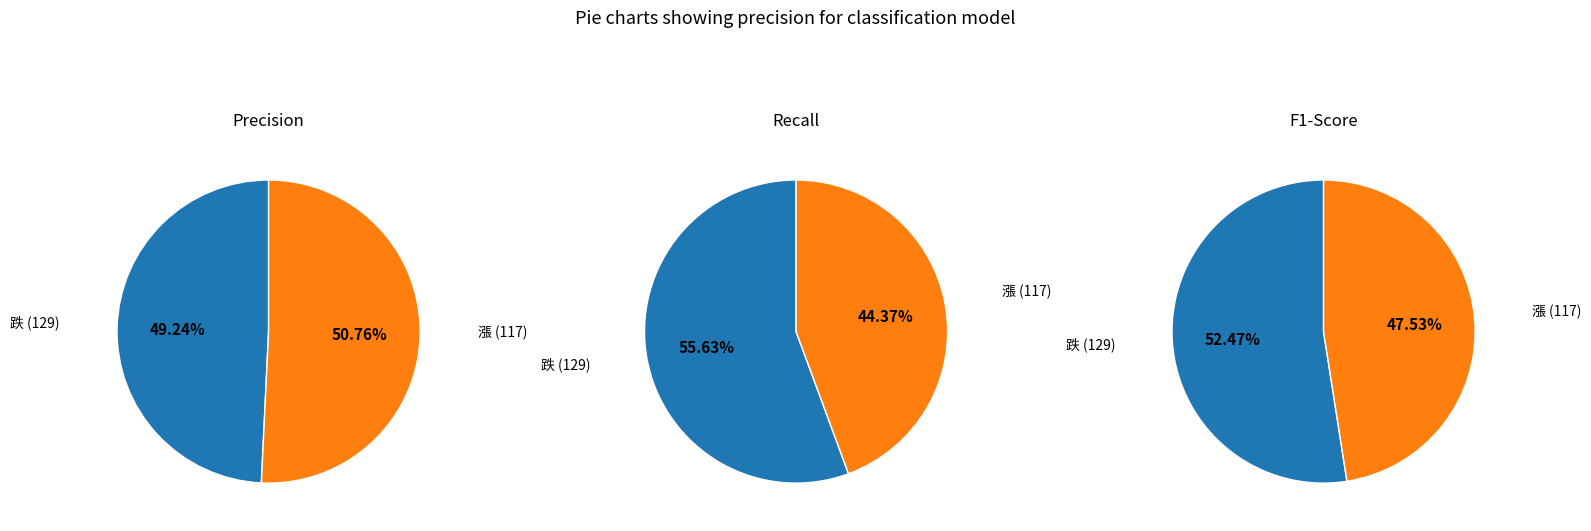

To the nearest percent, what is the average slice percentage?

50%